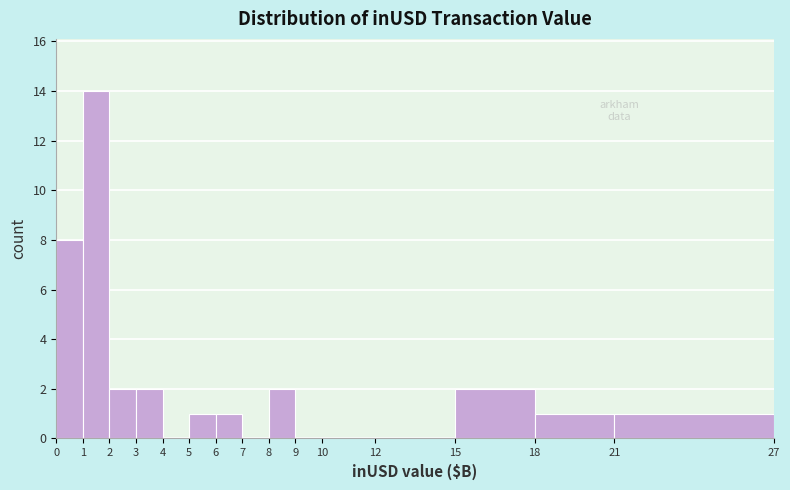

Reading left to right, list every bar in this chart as the range it spans on the x-axis followed by its height. The values are not printed on the chart, so give them approximately, as read against the axis.

0 to 1: 8
1 to 2: 14
2 to 3: 2
3 to 4: 2
4 to 5: 0
5 to 6: 1
6 to 7: 1
7 to 8: 0
8 to 9: 2
9 to 10: 0
10 to 12: 0
12 to 15: 0
15 to 18: 2
18 to 21: 1
21 to 27: 1